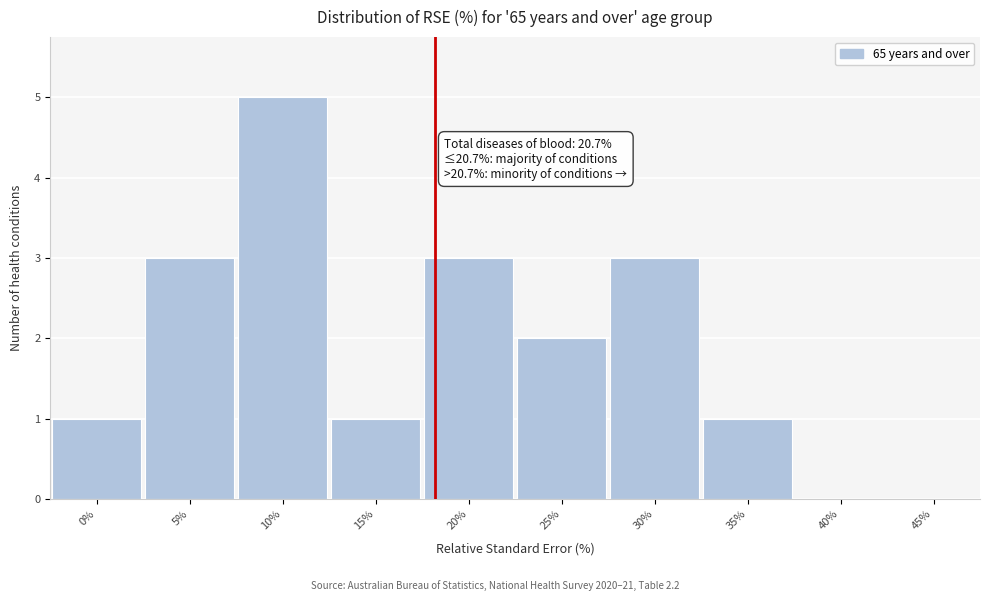

Reading left to right, list all the values displayed in this chart.

0%=1	5%=3	10%=5	15%=1	20%=3	25%=2	30%=3	35%=1	40%=0	45%=0